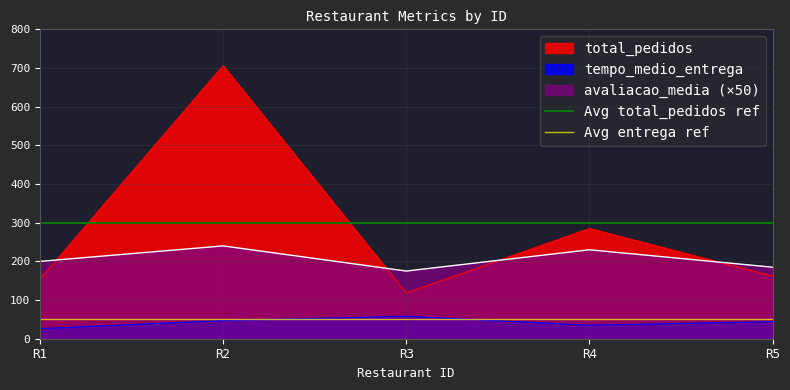

Which category has the lowest value across all series?

R1